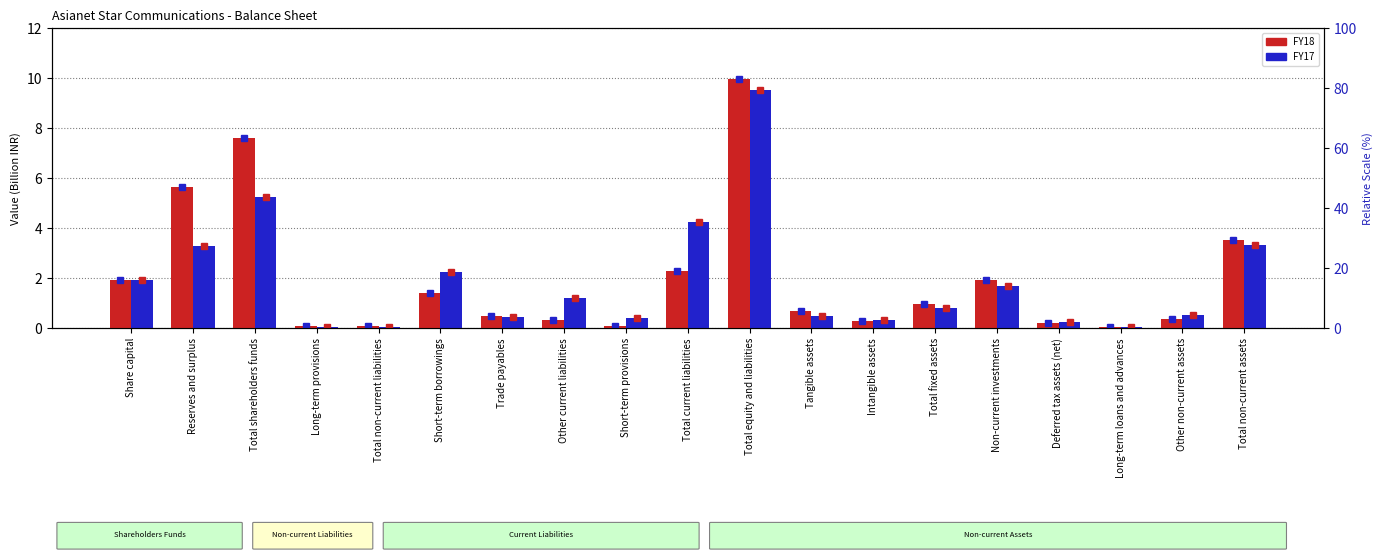

Are the bars horizontal?

No